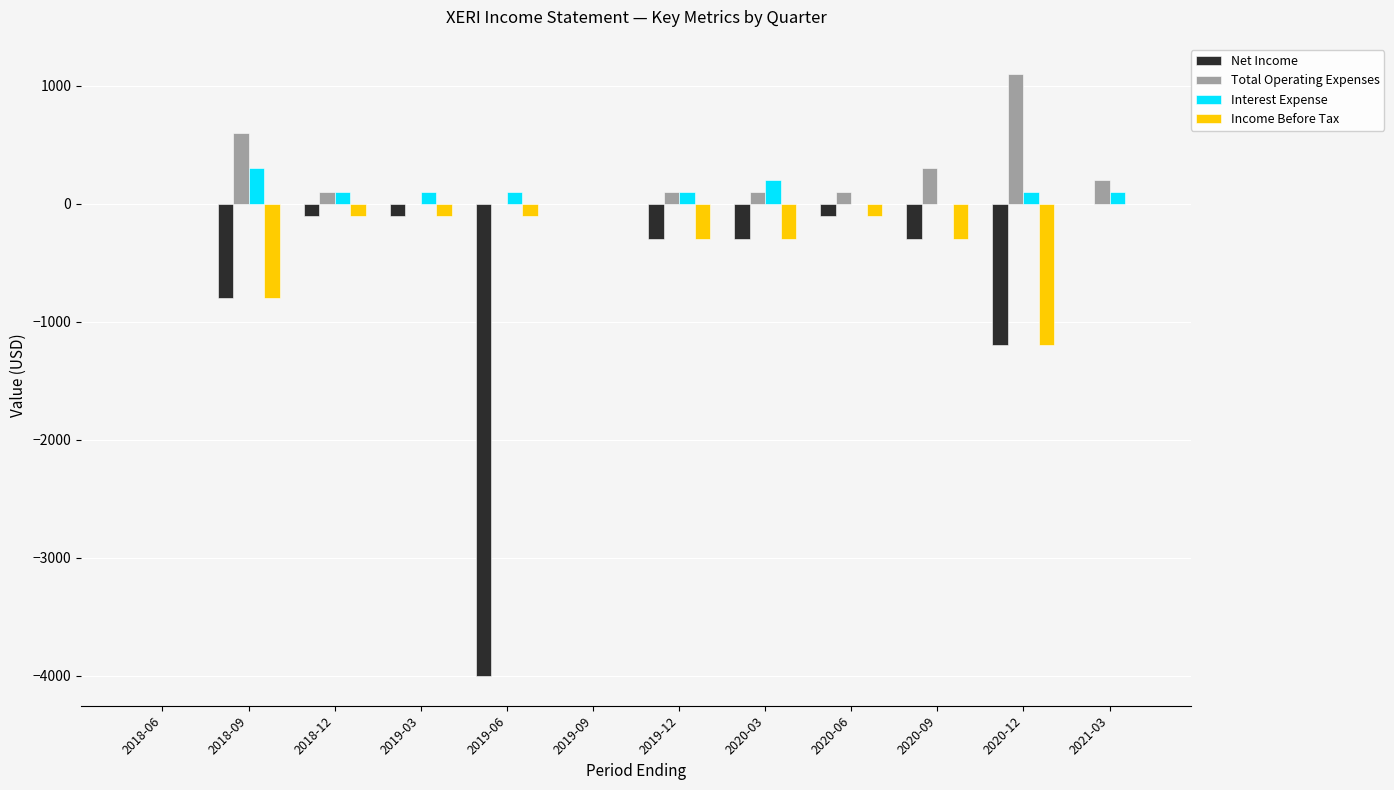

The value of Net Income at 2021-03 is 1295. True or false?

False